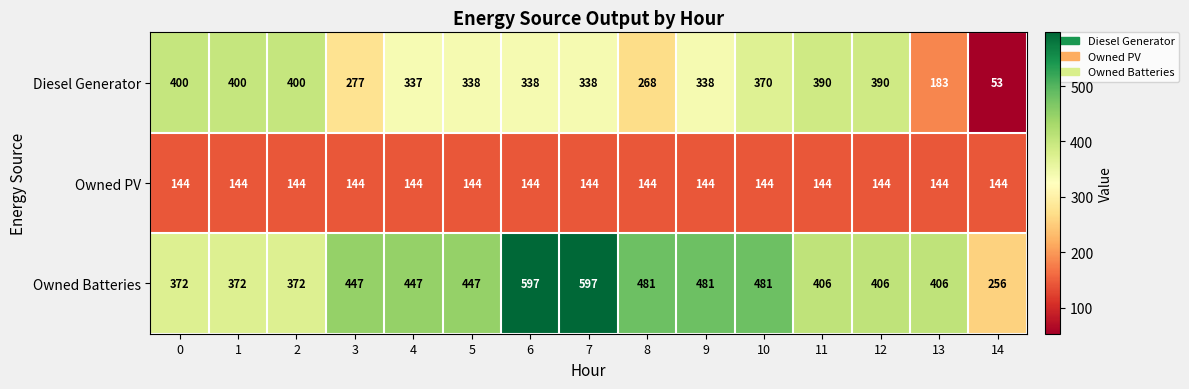

Is it true that Owned PV equals 214 at 14?

False